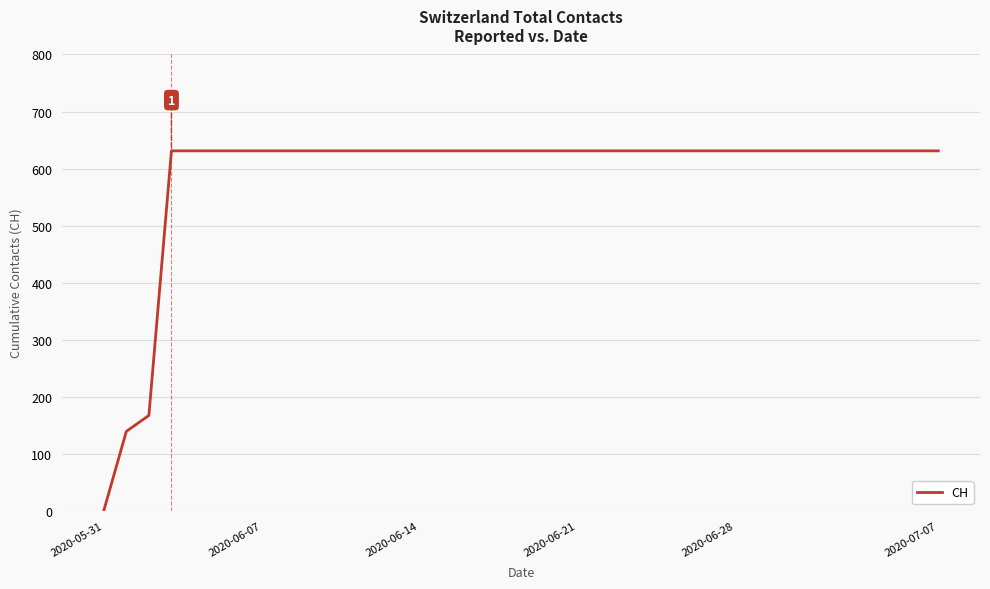

What is the maximum value shown in the chart?

631